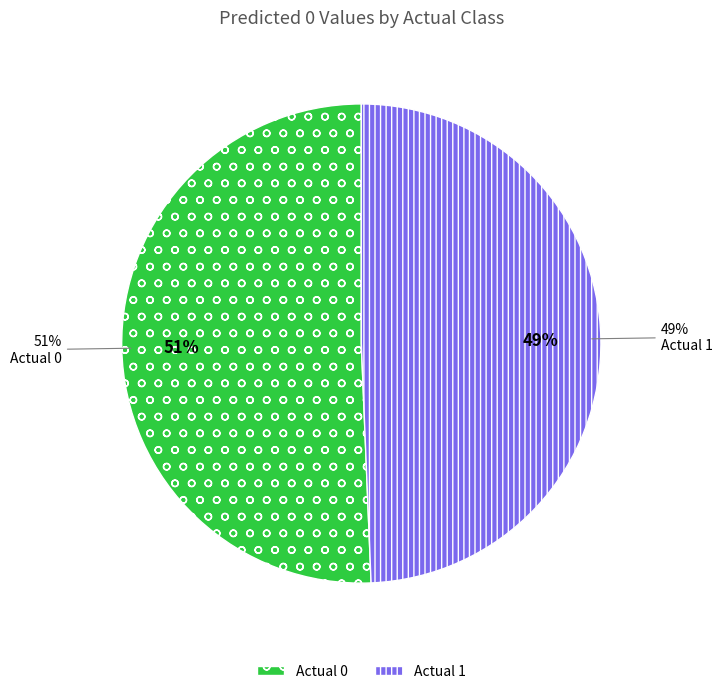

What is the ratio of the value at Actual 1 to the value at Actual 0?

1.0